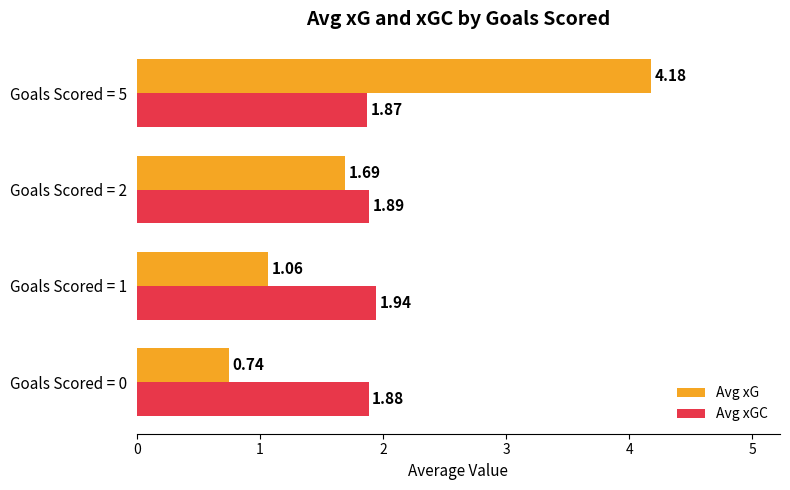

What is the difference between the second highest and second lowest values in the Avg xG series?

0.6